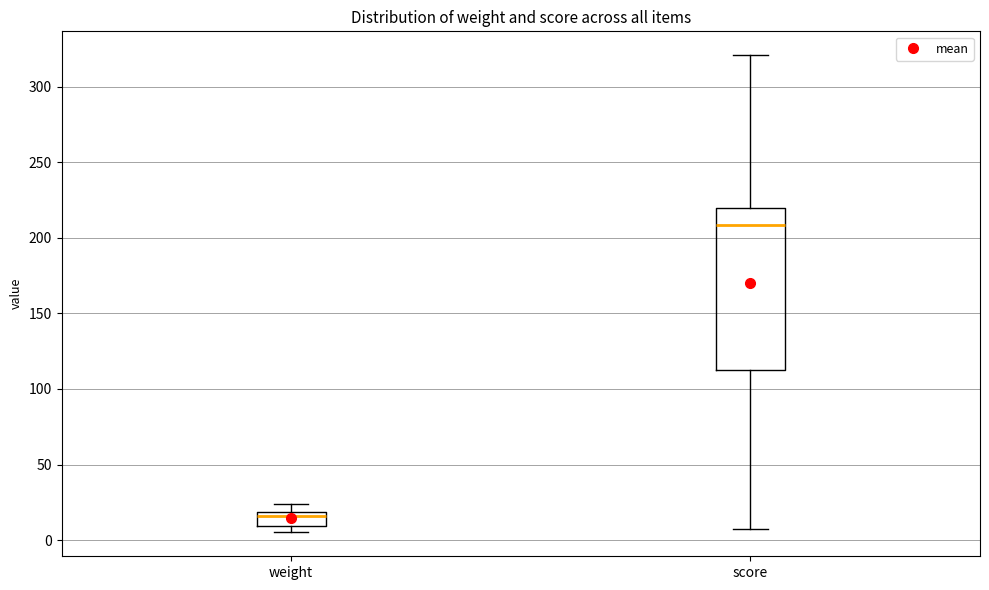

Which box has the lowest median line?

weight